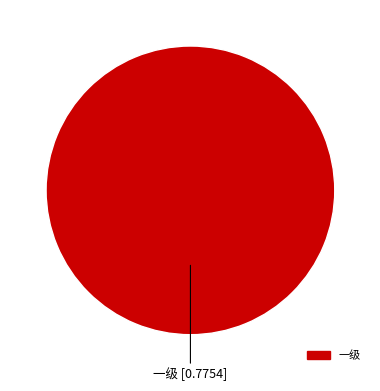

Does any single category account for the majority?

Yes